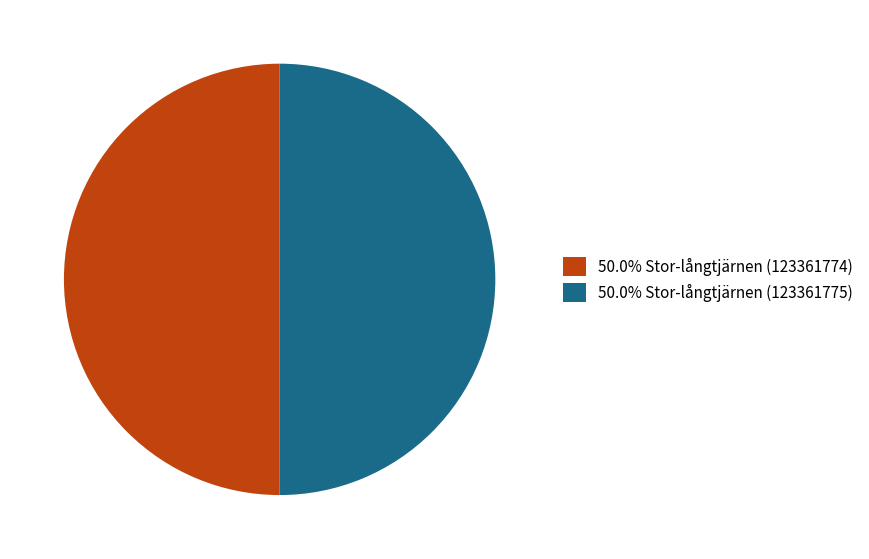

What is the ratio of the value at 50.0% Stor-långtjärnen (123361775) to the value at 50.0% Stor-långtjärnen (123361774)?

1.0